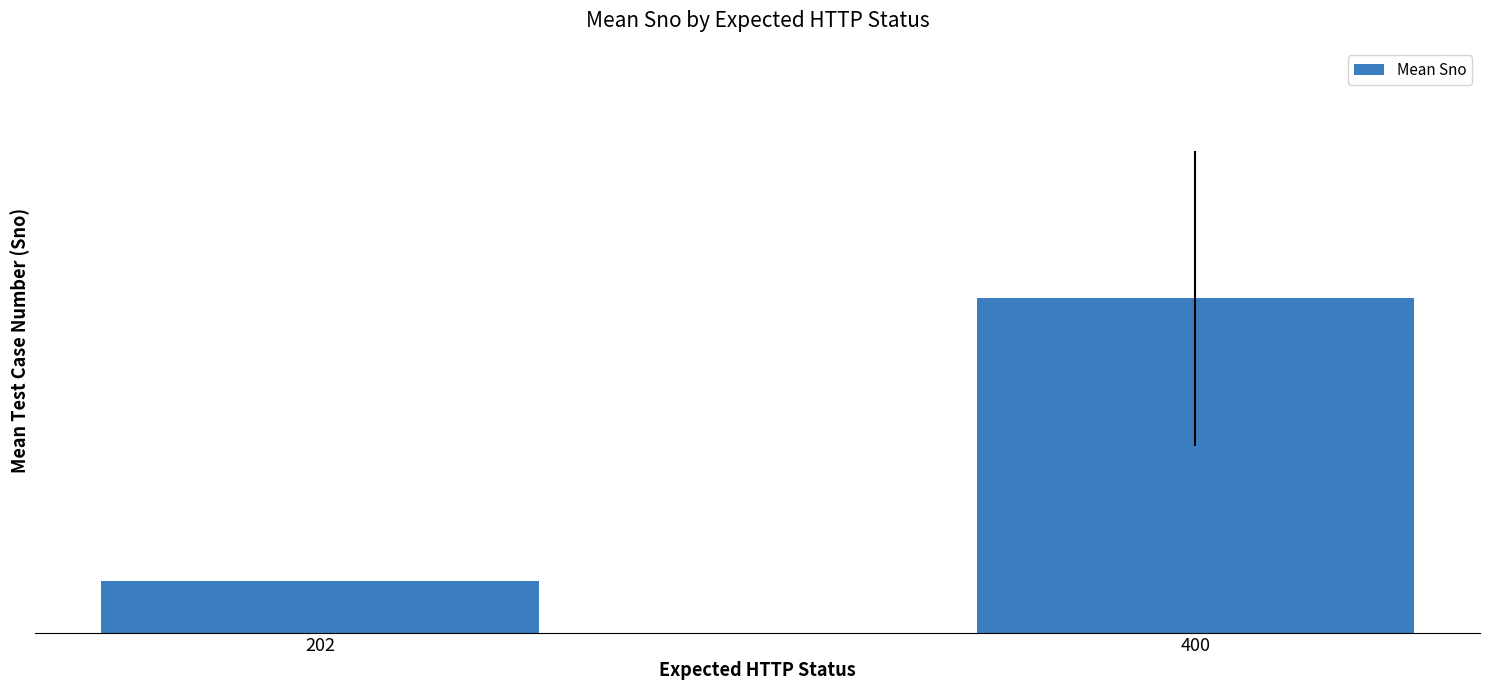

The value at 400 is 11.1. True or false?

False